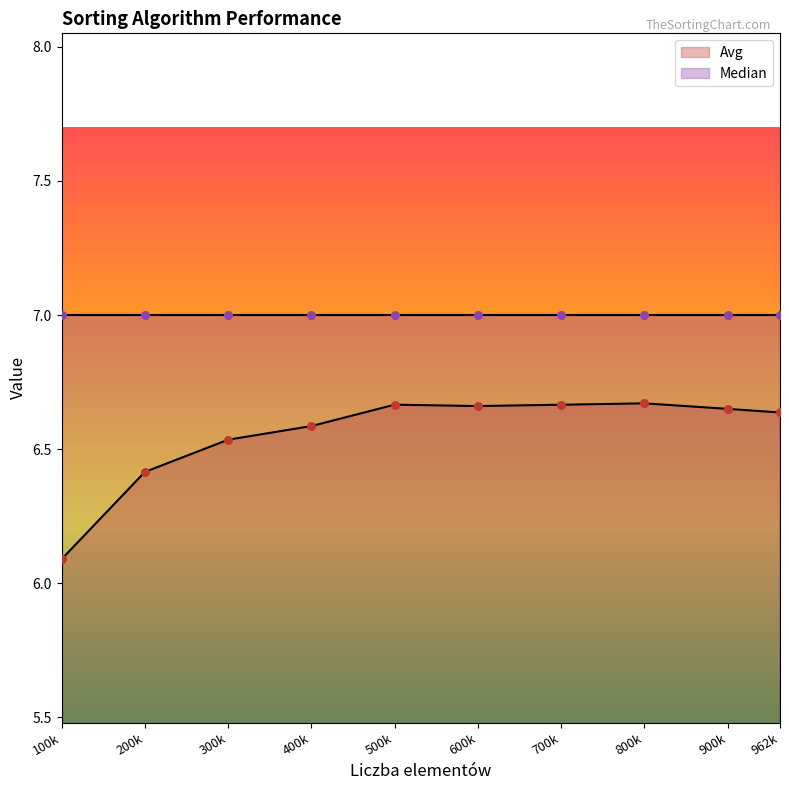

The value of Avg at 800k is 2.0. True or false?

False